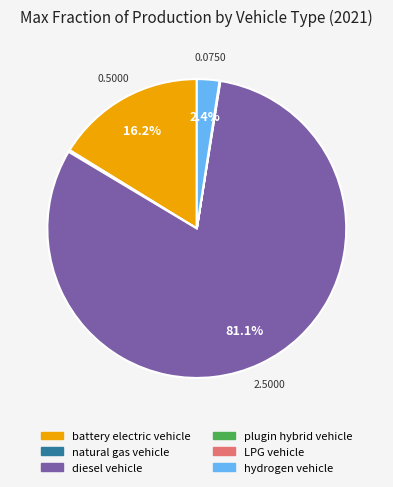

Which has a higher value, battery electric vehicle or diesel vehicle?

diesel vehicle